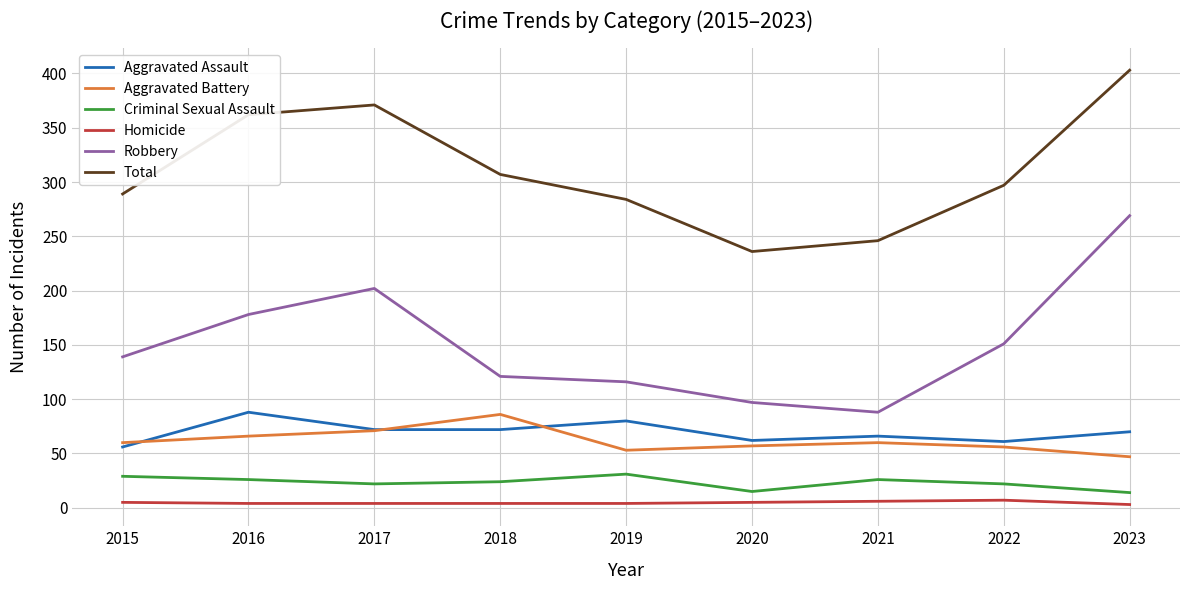

True or false: Total and Aggravated Assault cross at least once.

False